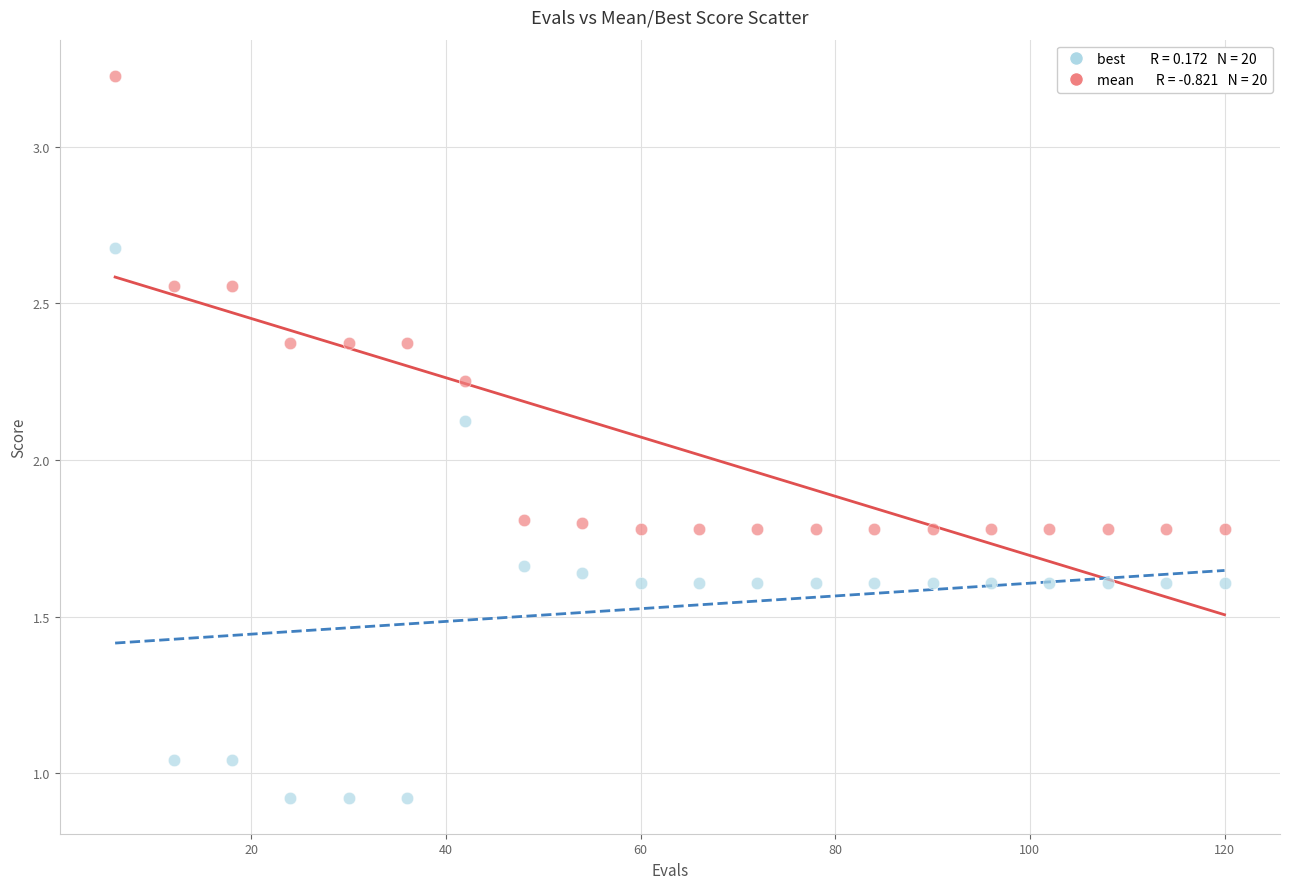

Across all data points, what is the range of X values (max minus min)?

114.0